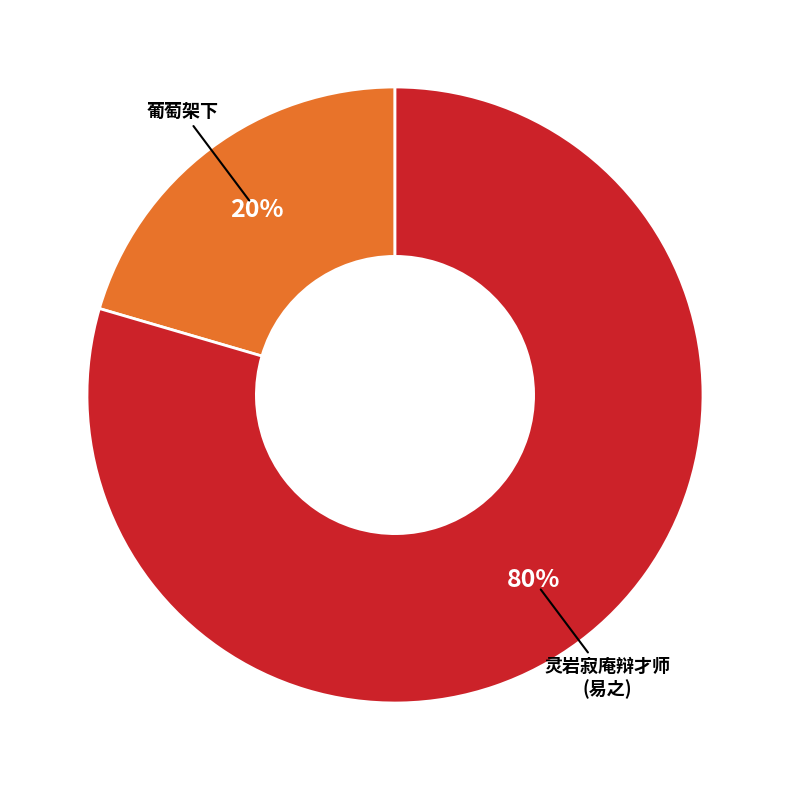

Is there a majority slice in this chart?

Yes